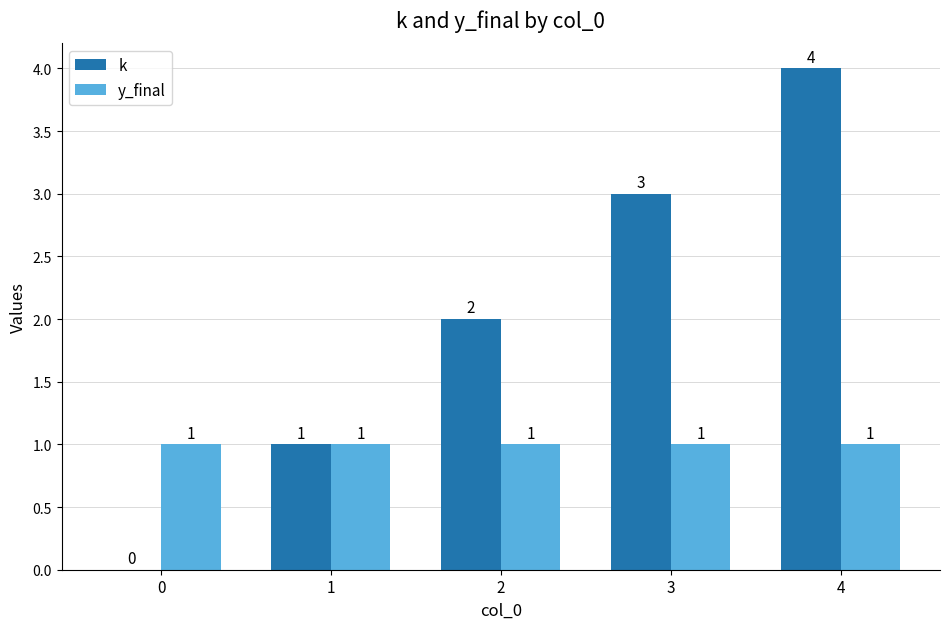

How many k values are between 1 and 3?

3